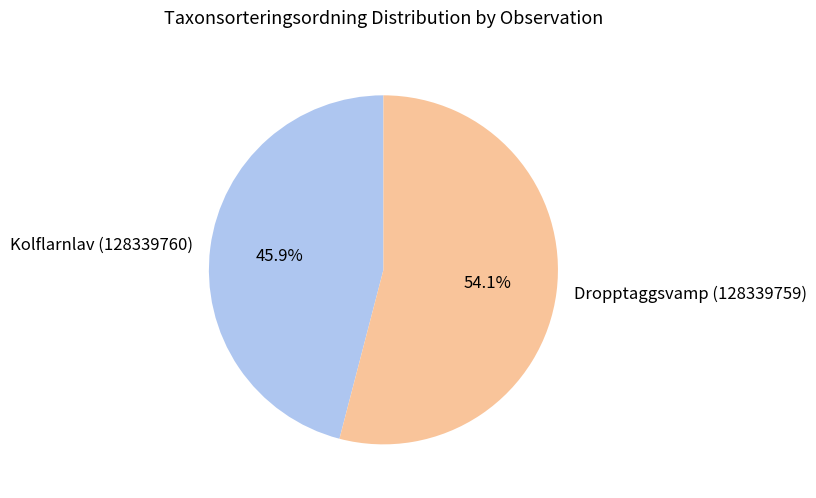

What portion of the pie excludes Kolflarnlav (128339760)?

54.1%